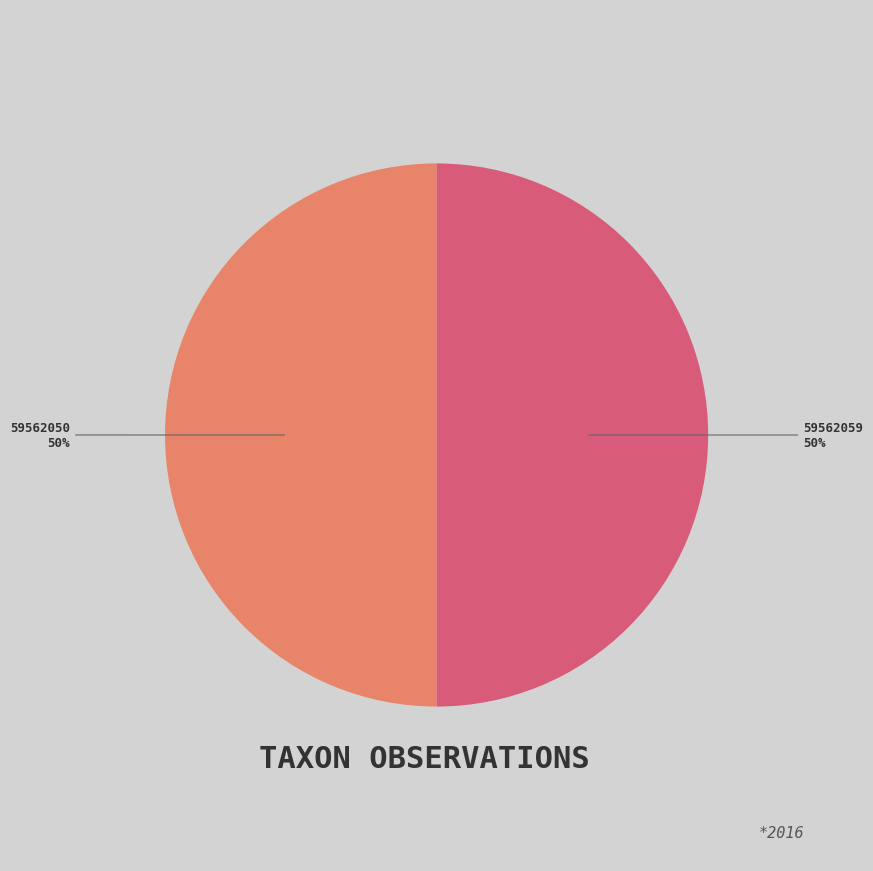

Combined, do 59562059 and 59562050 account for over 50%?

Yes